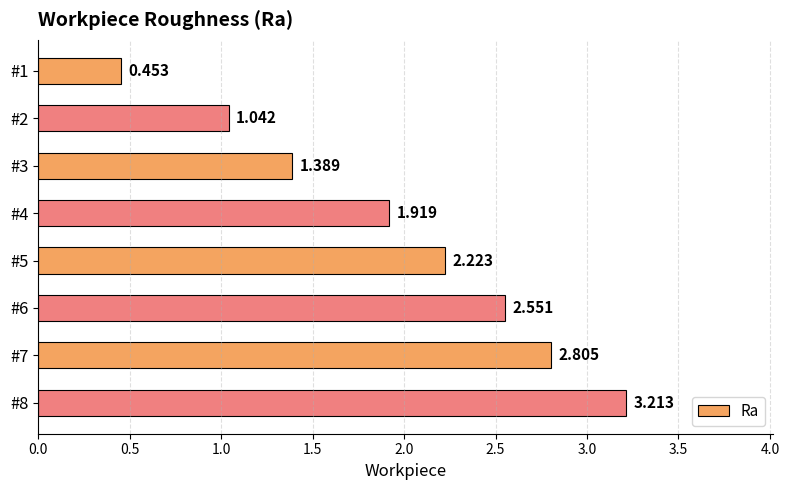

Are the bars horizontal?

Yes